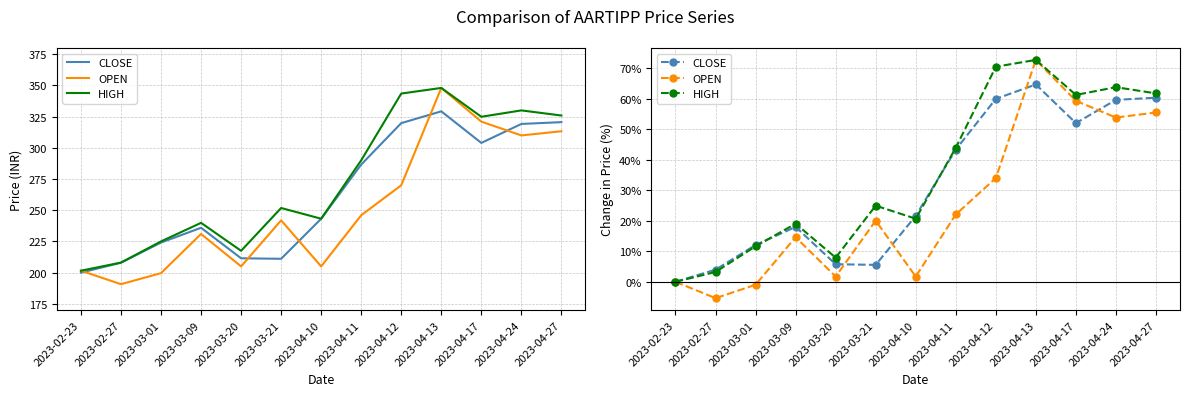

In HIGH, how many points are lower than both neighbors (excluding endpoints)?

3